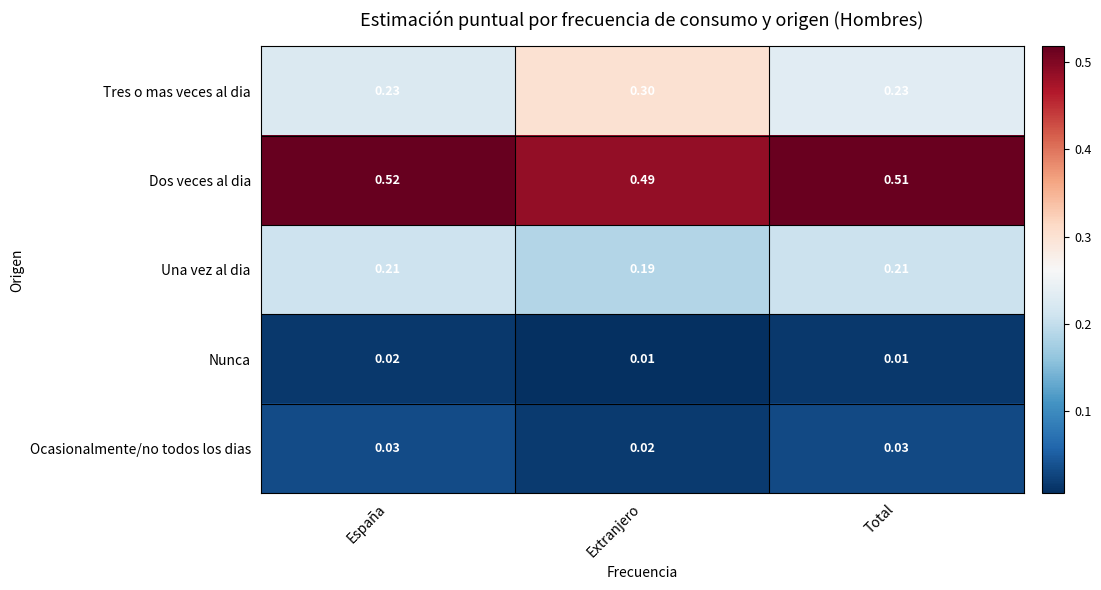

Is the value of Una vez al dia at España greater than the value of Tres o mas veces al dia at España?

No